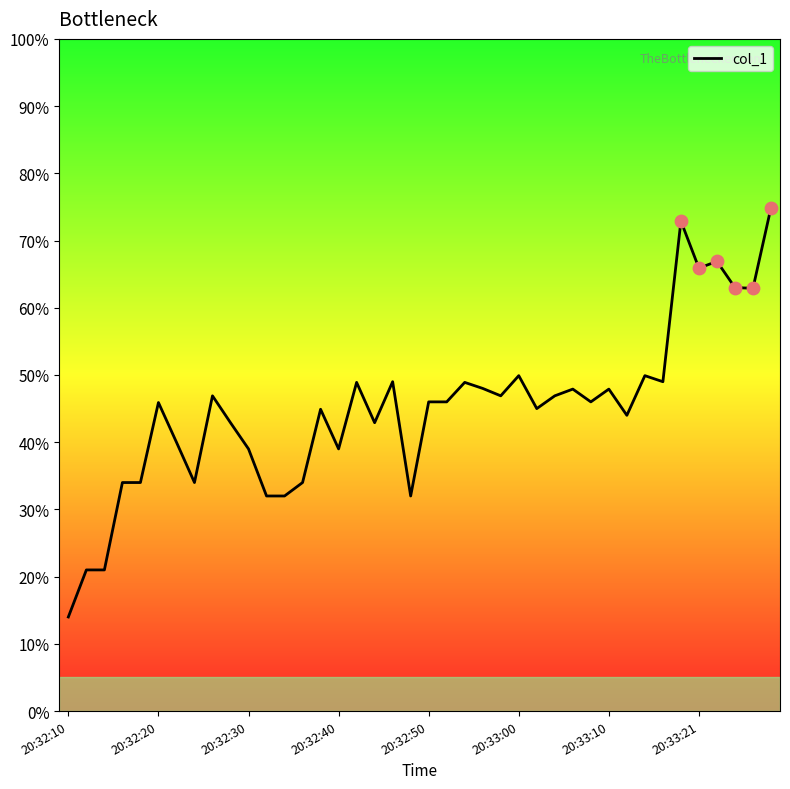

What is the greatest value displayed?

74.9